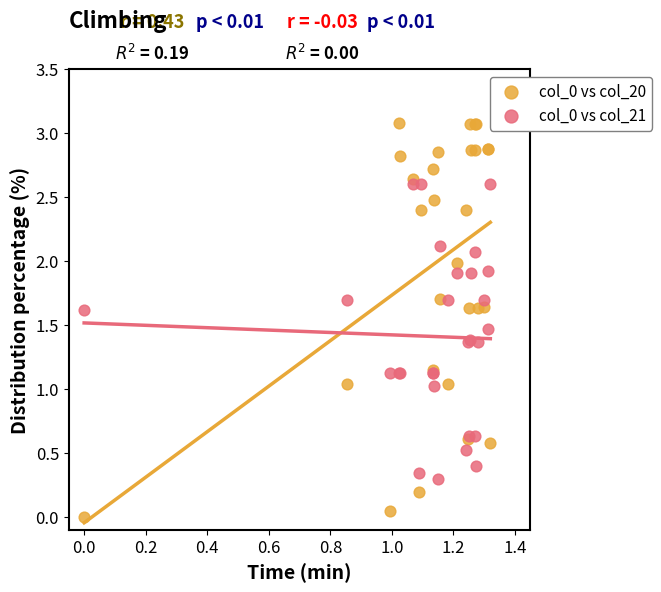

What is the X range (max minus min) for the scatter plot?

1.3